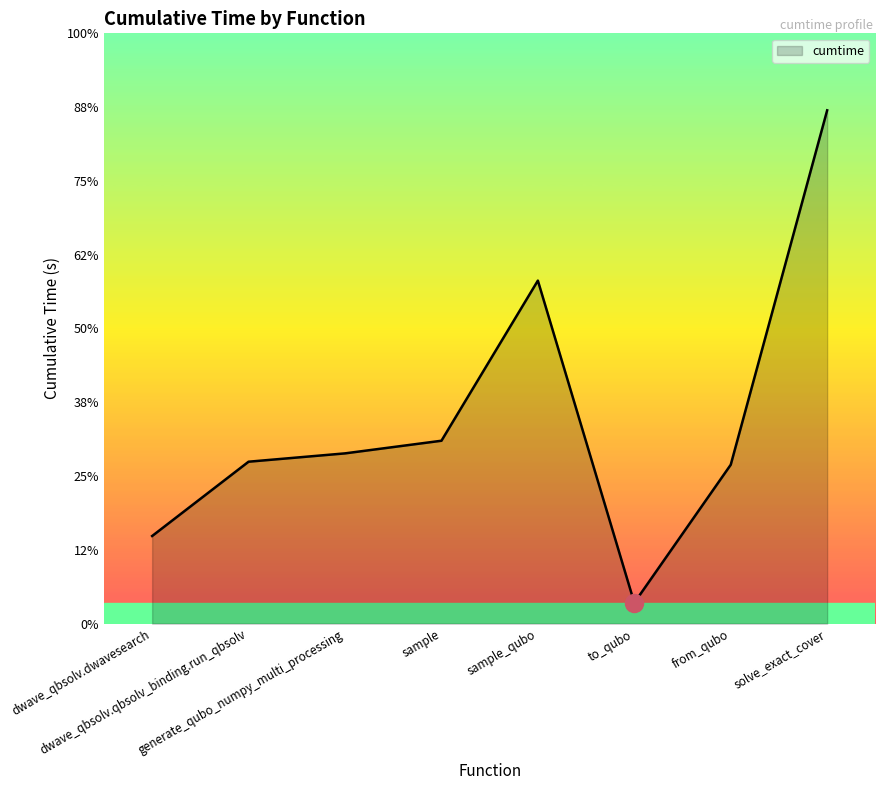

Which category has the lowest value across all series?

to_qubo